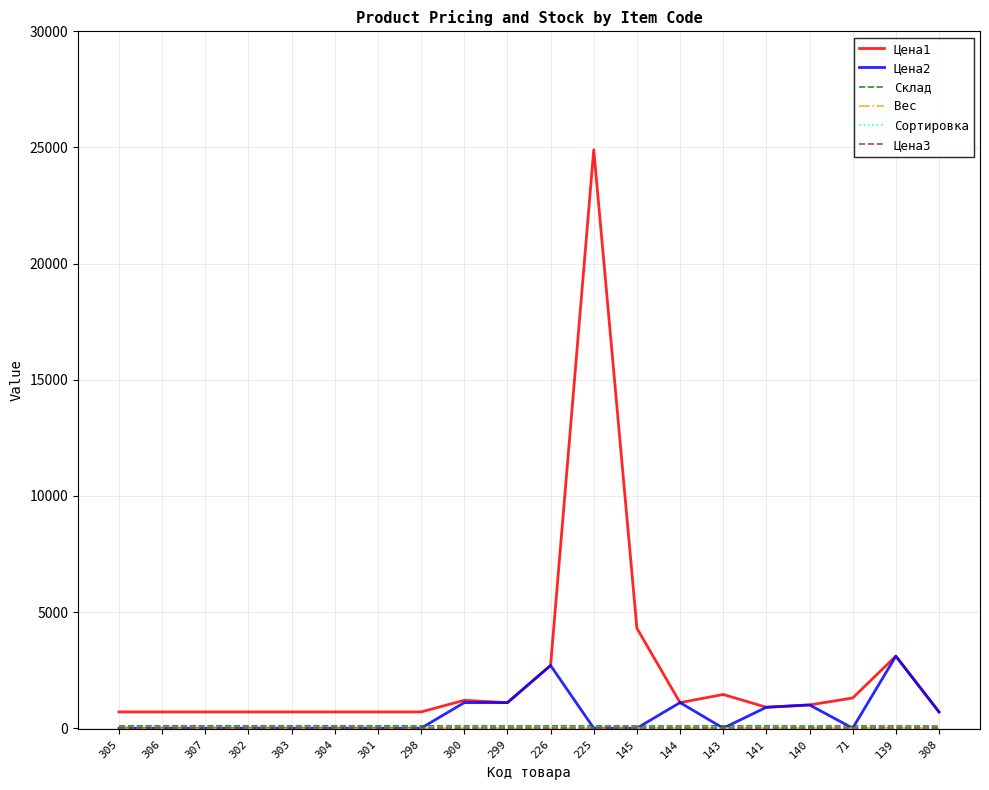

What is the greatest value displayed?

24900